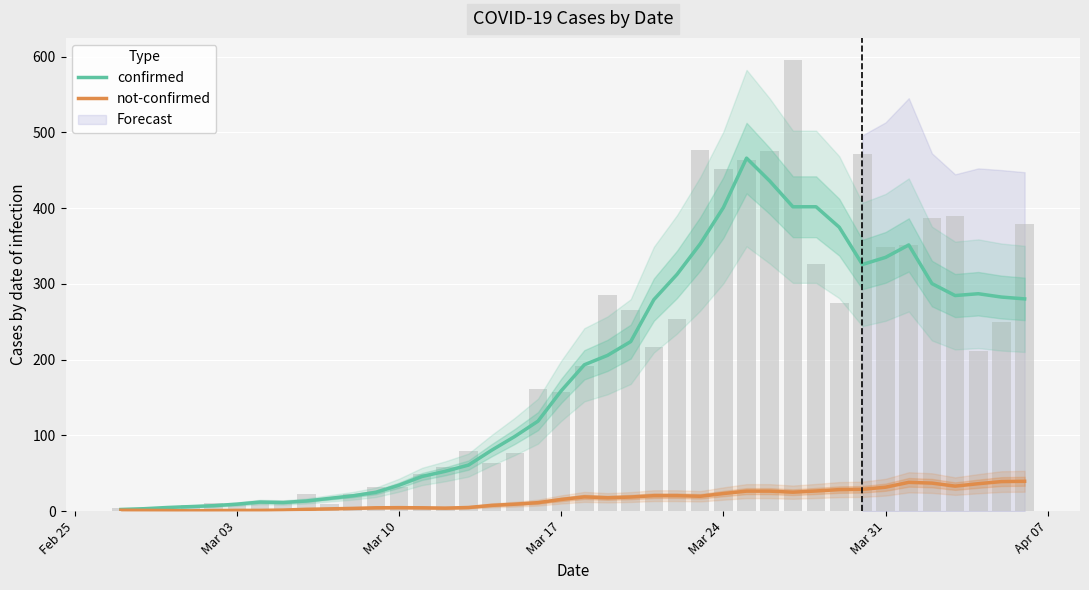

Is it true that confirmed equals 144.0 at 17?

False